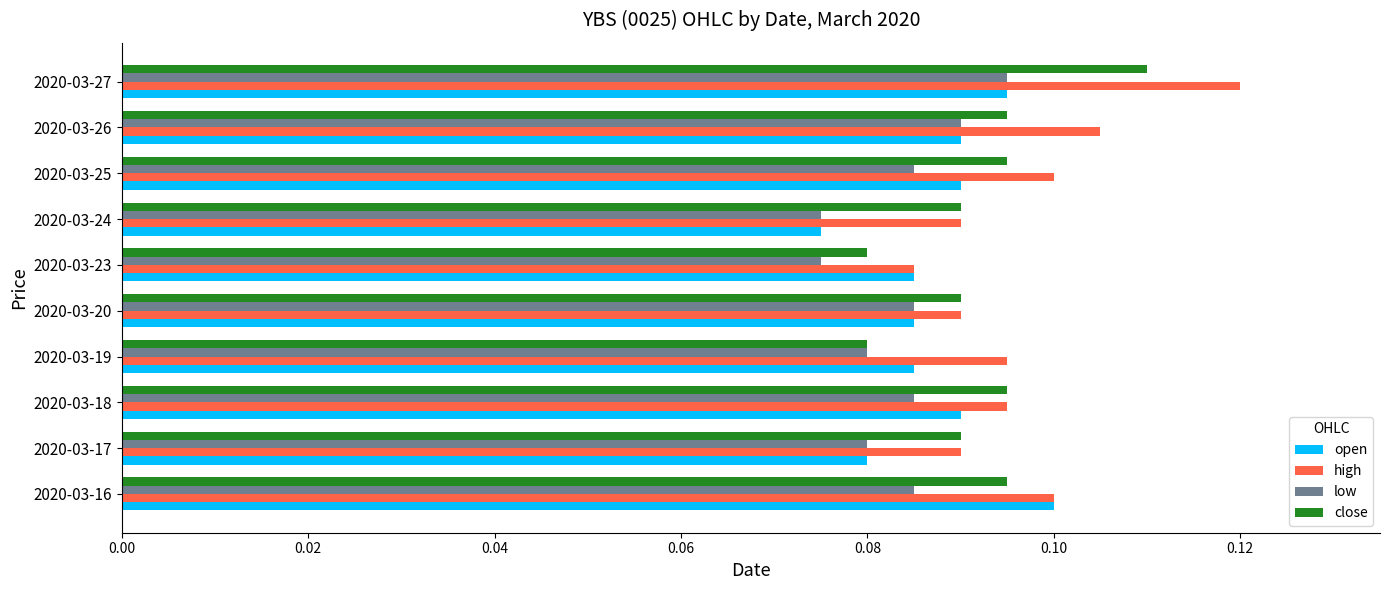

Count the open values in the range 0 to 1.

10